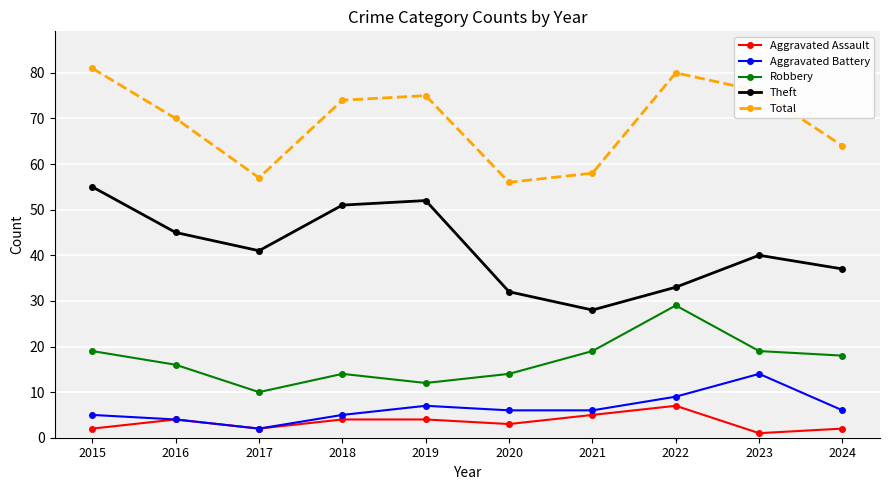

What is the difference between the highest and lowest values at 2020?

53